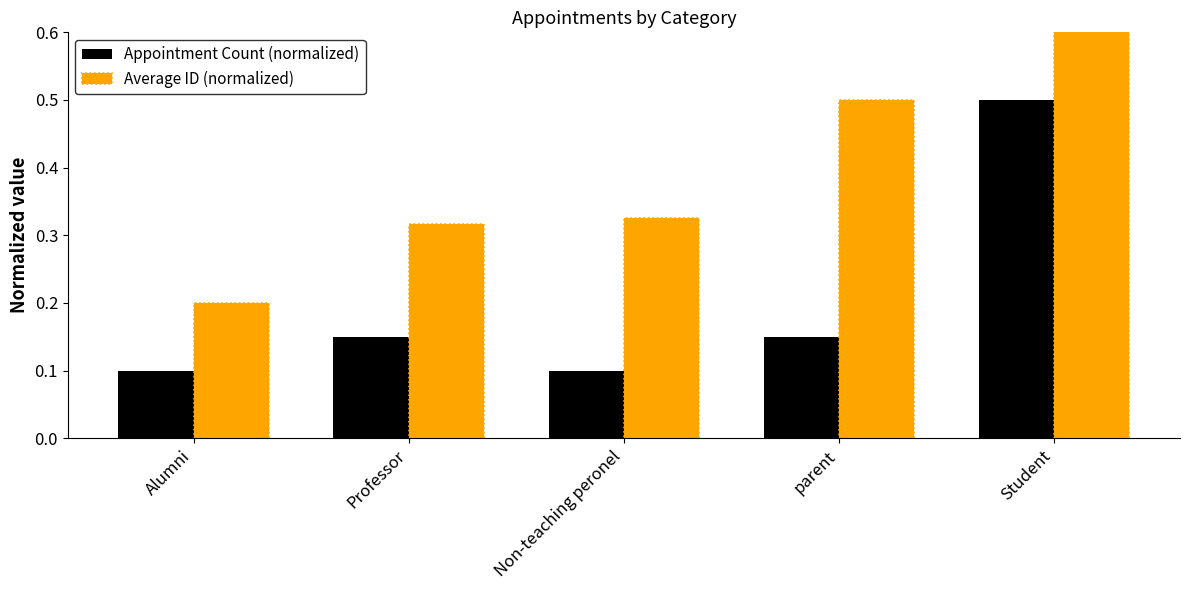

At which category does the chart reach its peak across all series?

Student